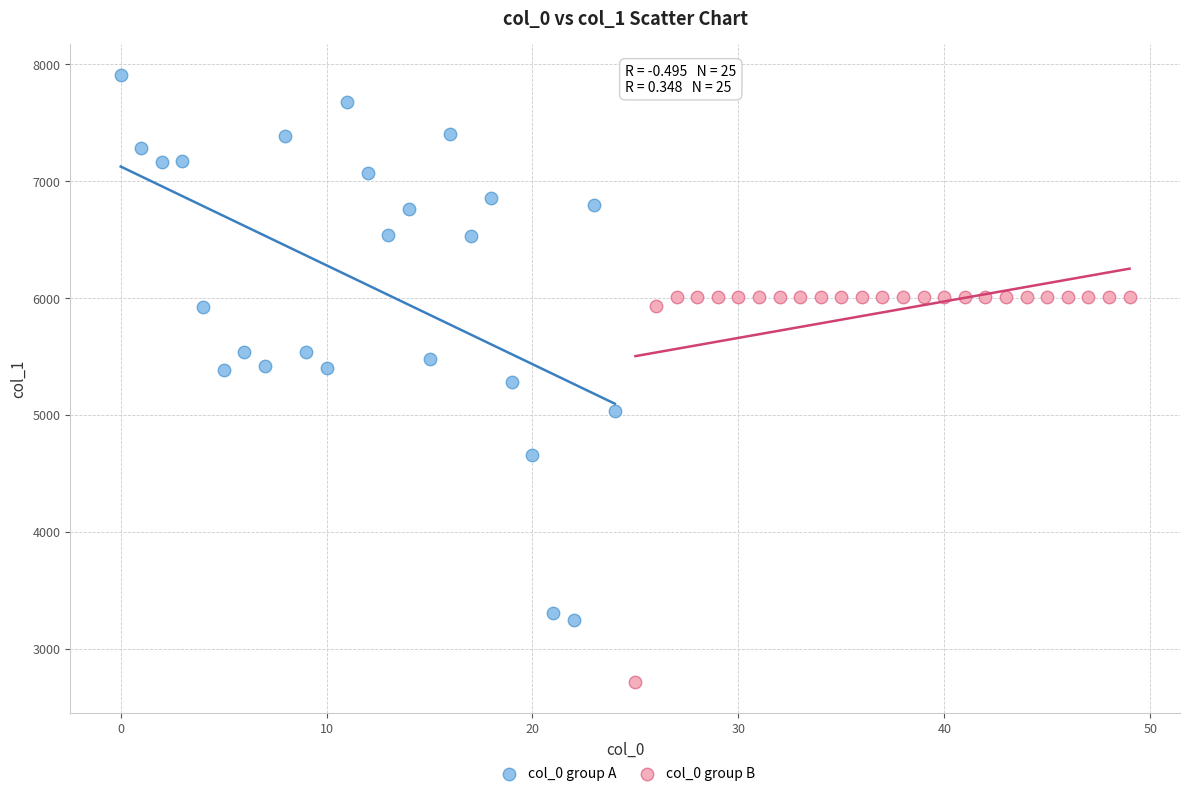

Which series contains the lowest Y value?

col_0 group B